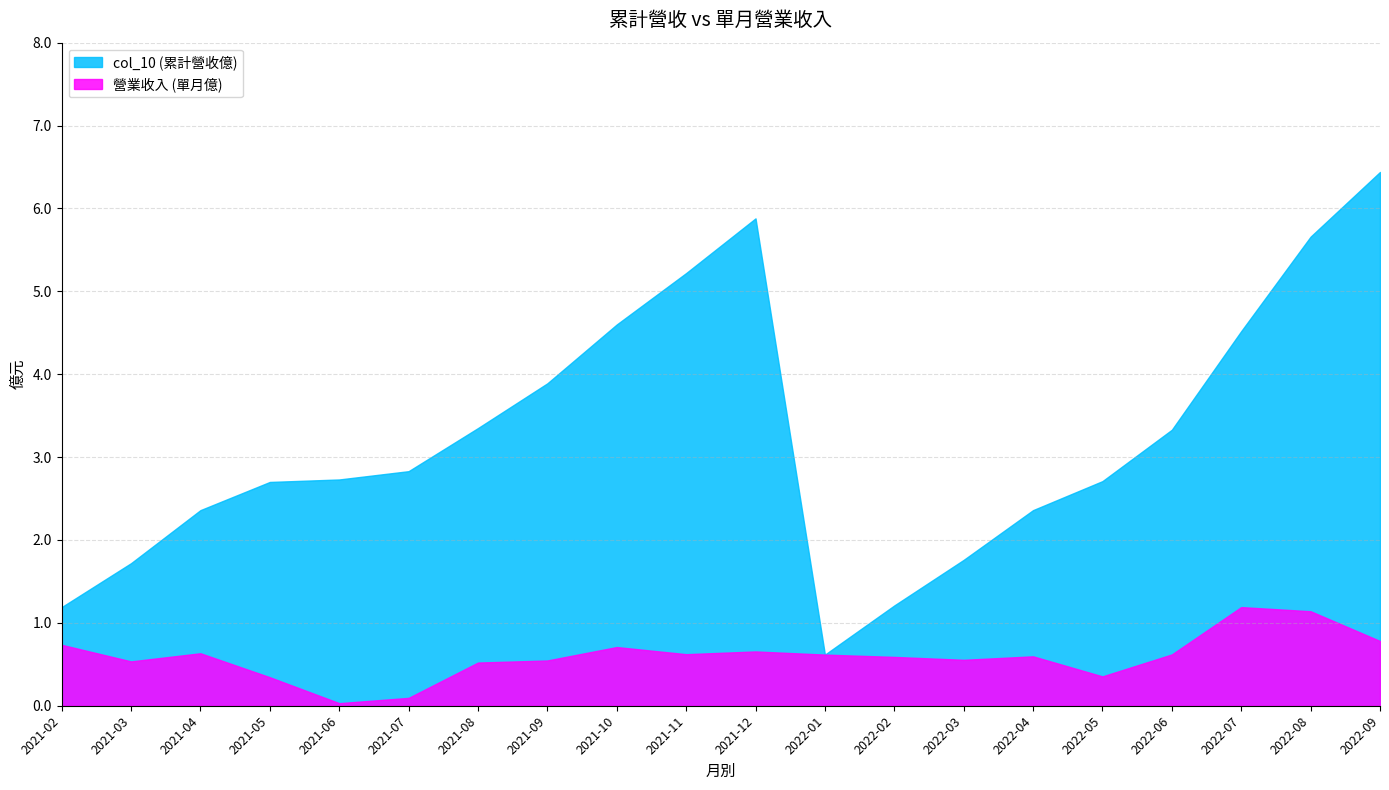

Rank the series at 2021-07 from highest to lowest value.

col_10 (累計營收億), 營業收入 (單月億)